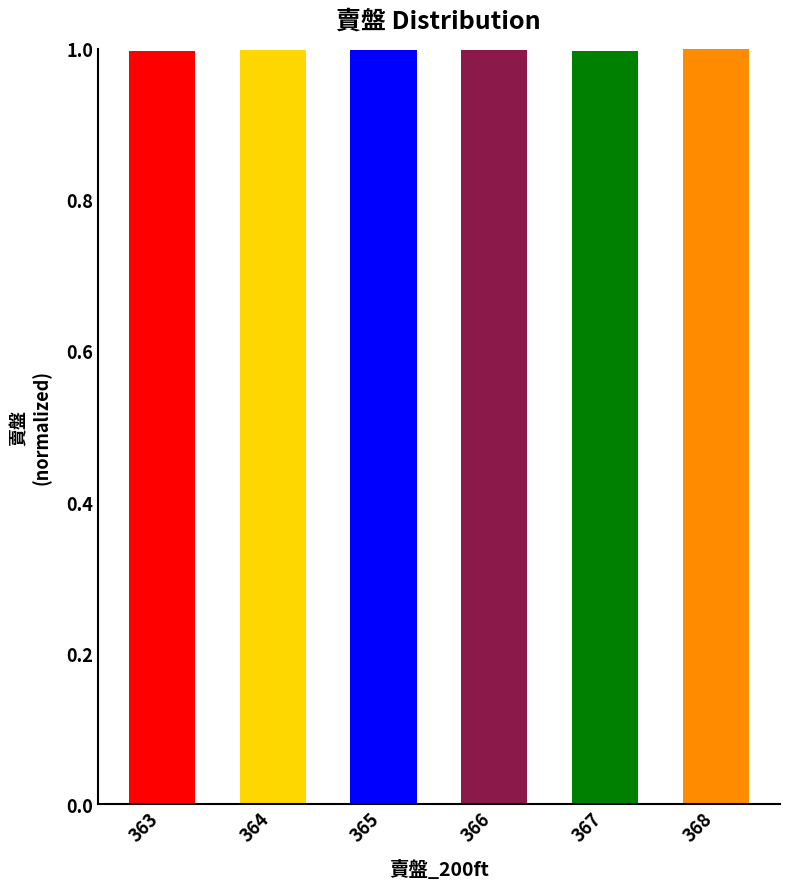

What is the ratio of the value at 367 to the value at 368?

1.0